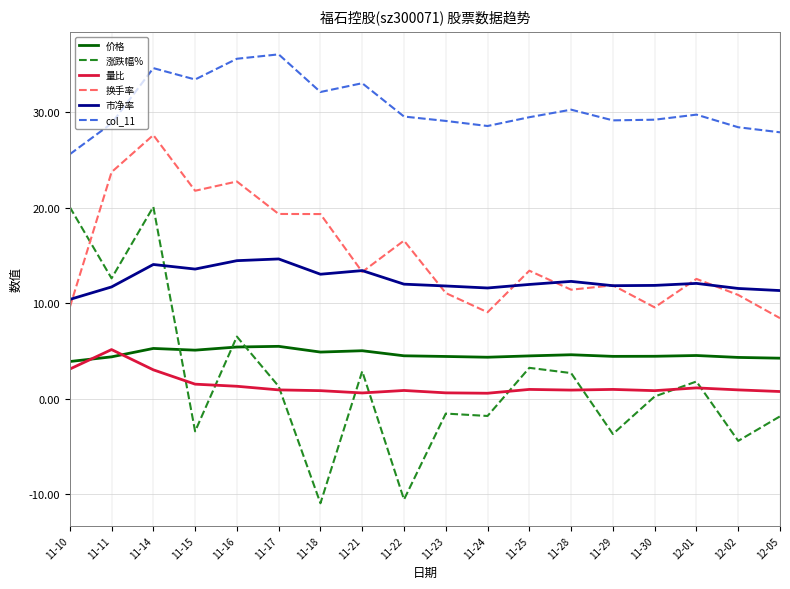

What is the smallest value displayed?

-10.9